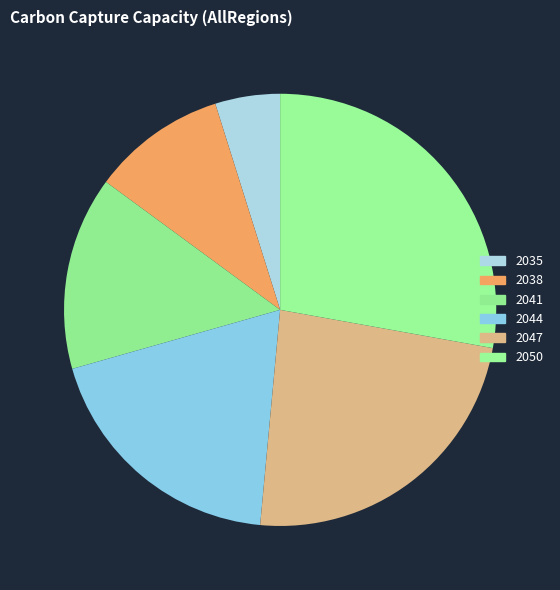

To the nearest percent, what portion does 2035 represent?

5%